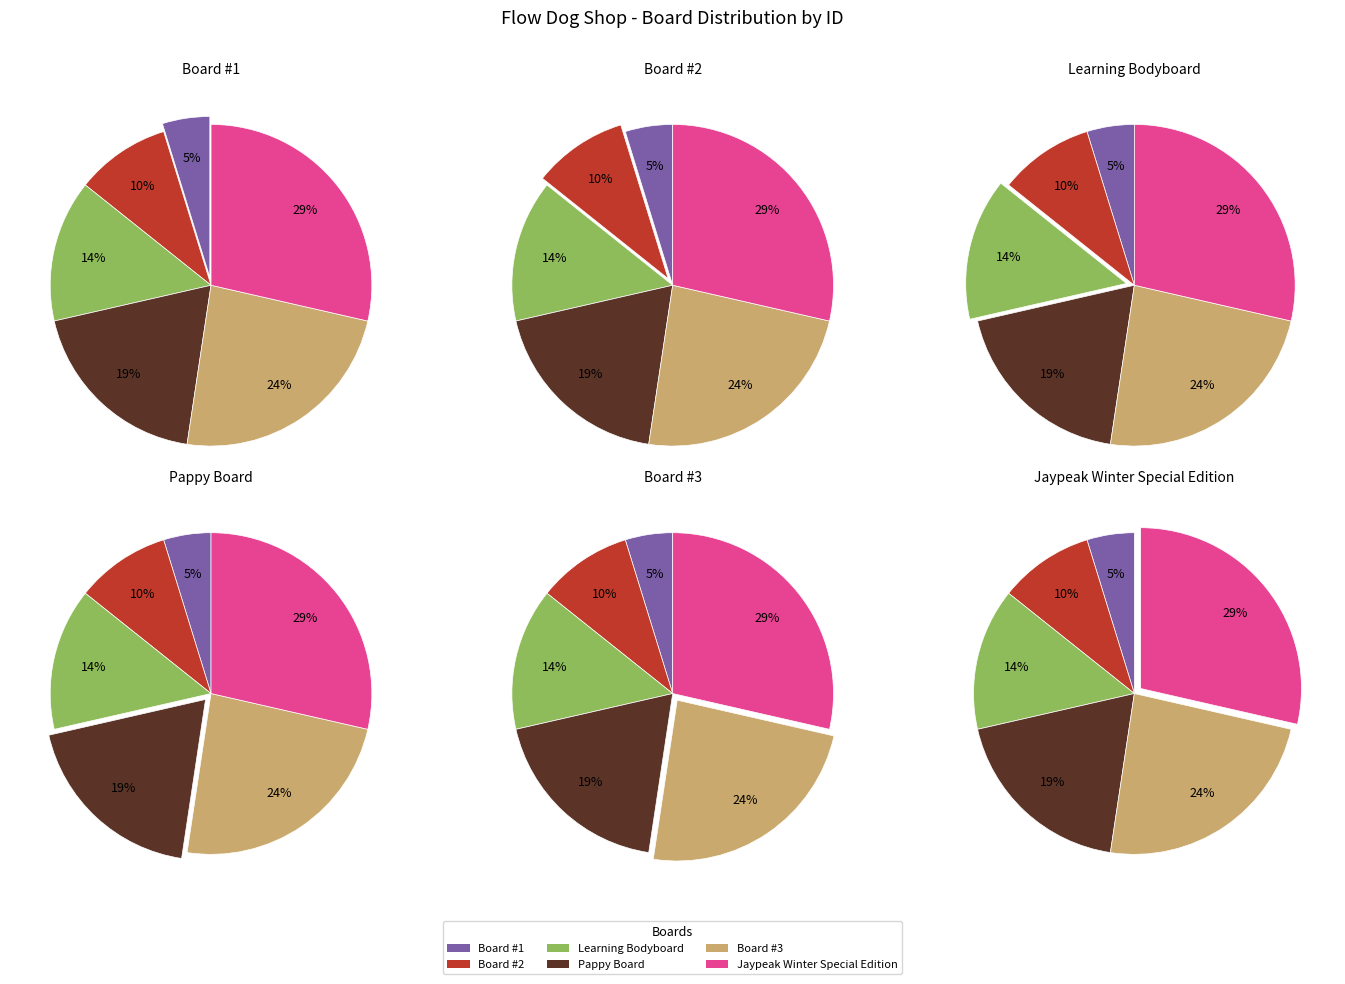

Combined, what portion of the pie is Board #3 and Board #2?

33.3%